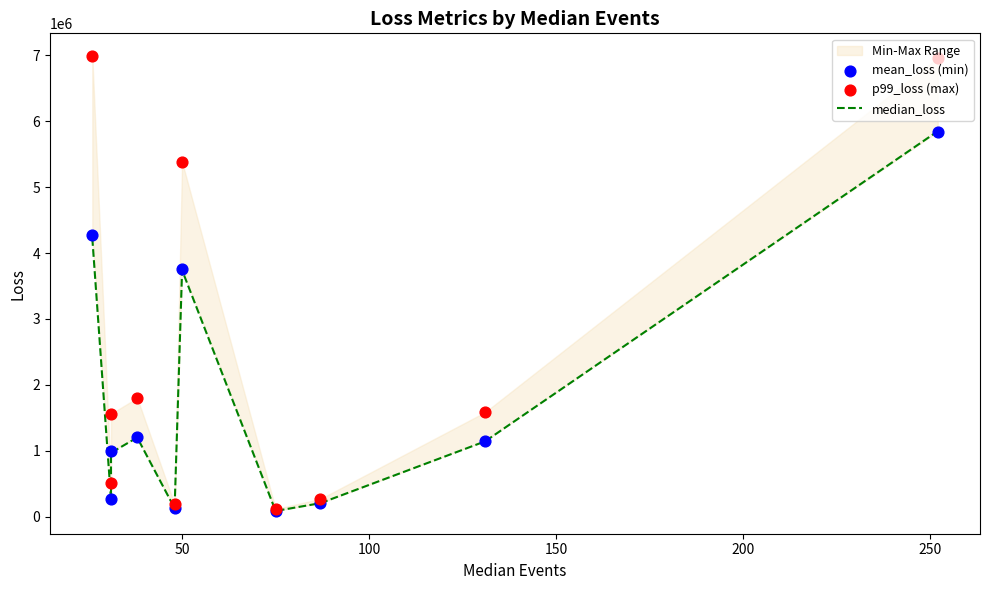

Which series has the largest total across all categories?

p99_loss (max)